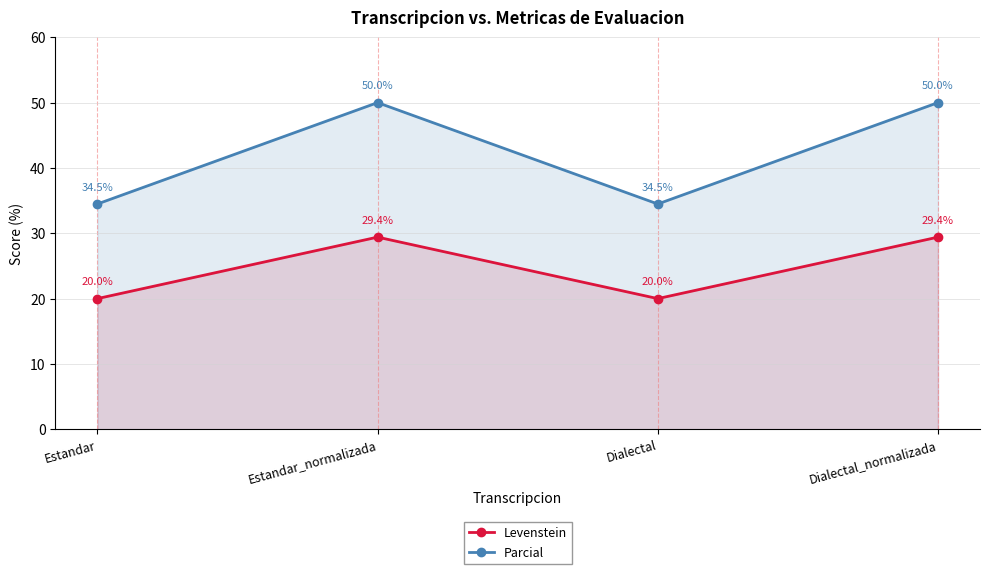

What is the sum of the Levenstein values at Dialectal_normalizada and Estandar?

49.4